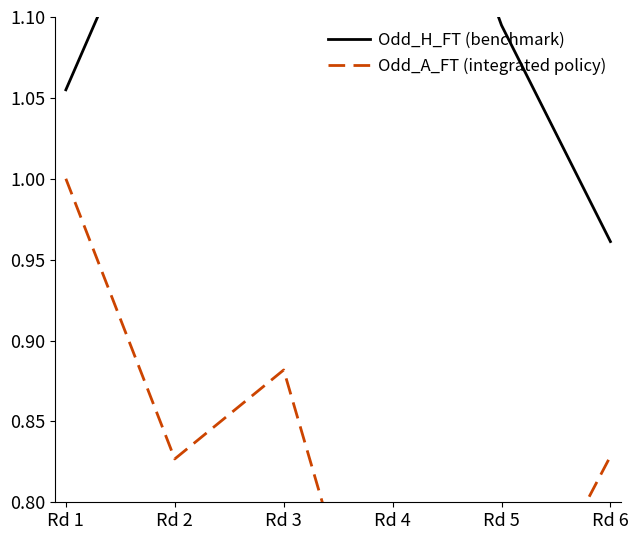

Between Rd 3 and Rd 6, which series saw the biggest shift?

Odd_H_FT (benchmark)